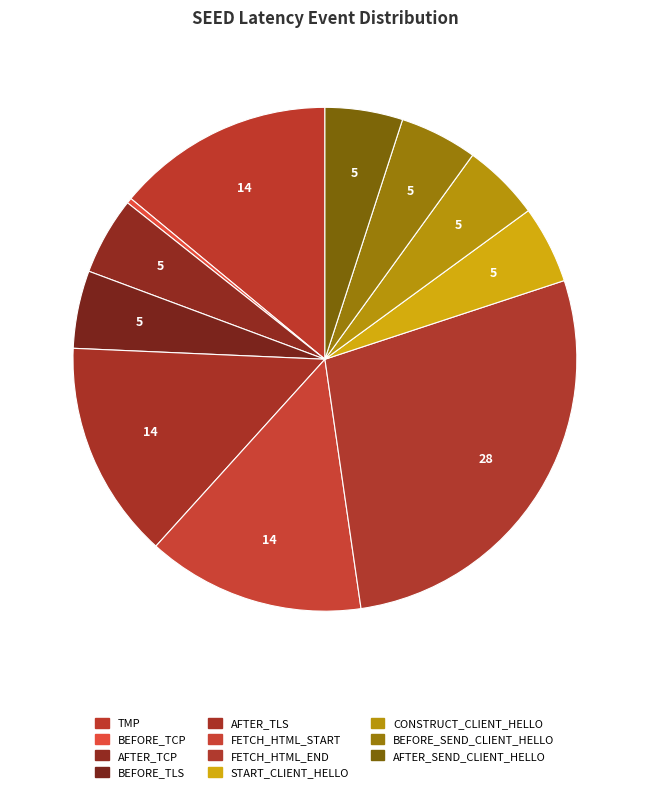

How many segments does this pie chart have?

11